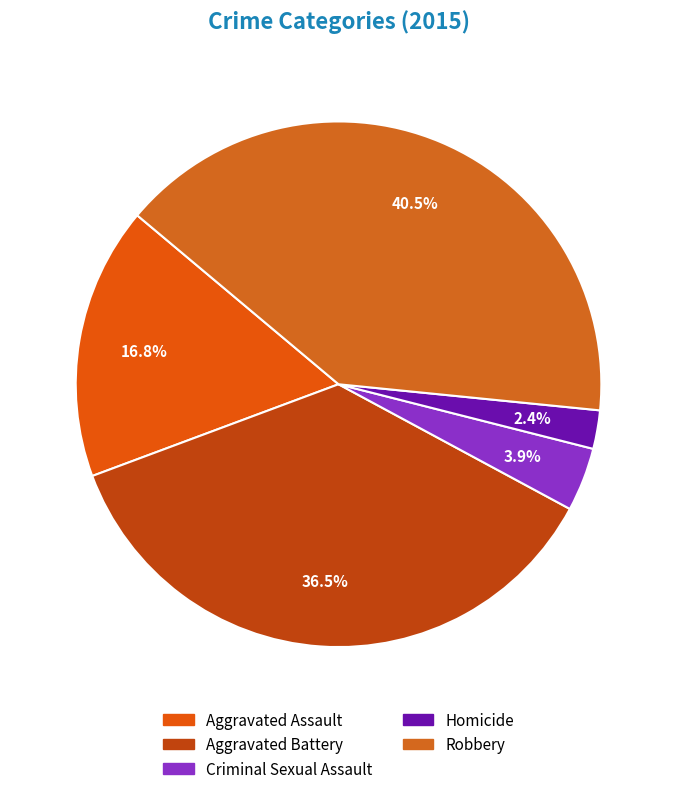

What is the ratio of the value at Aggravated Battery to the value at Robbery?

0.9